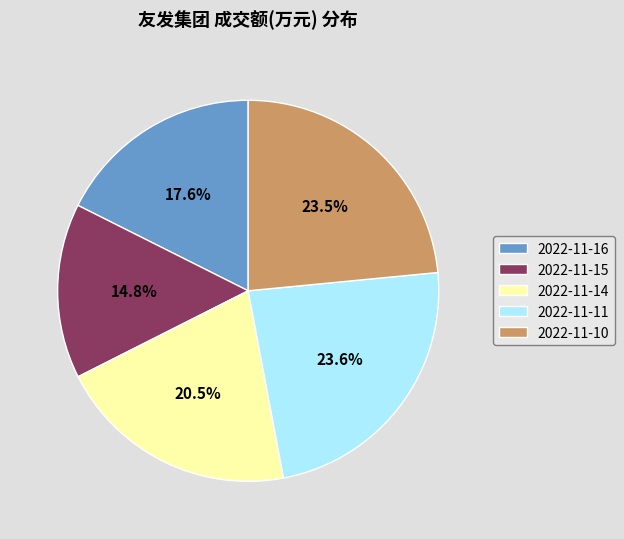

Is there a majority slice in this chart?

No